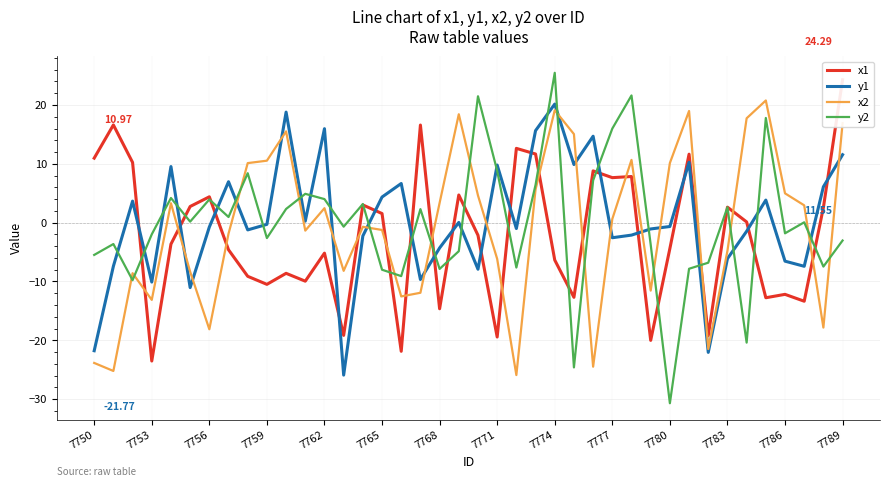

True or false: y2 and y1 intersect in this chart.

True